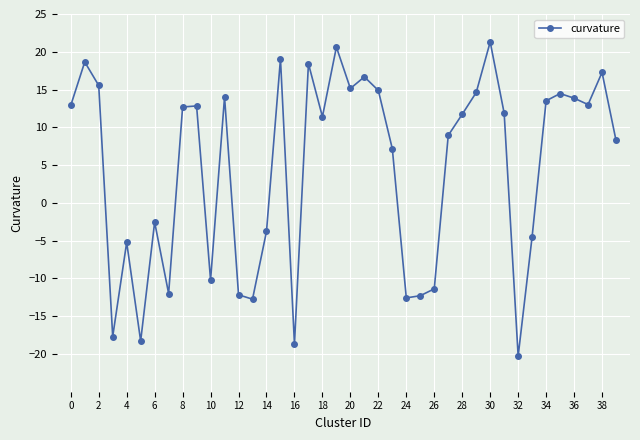

What is the sum of all values?

184.5